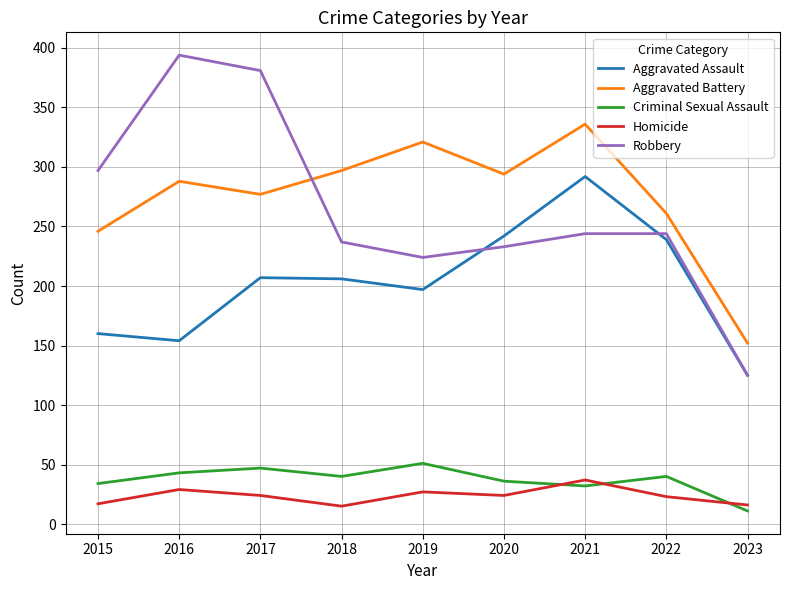

Which series has the widest spread of values?

Robbery